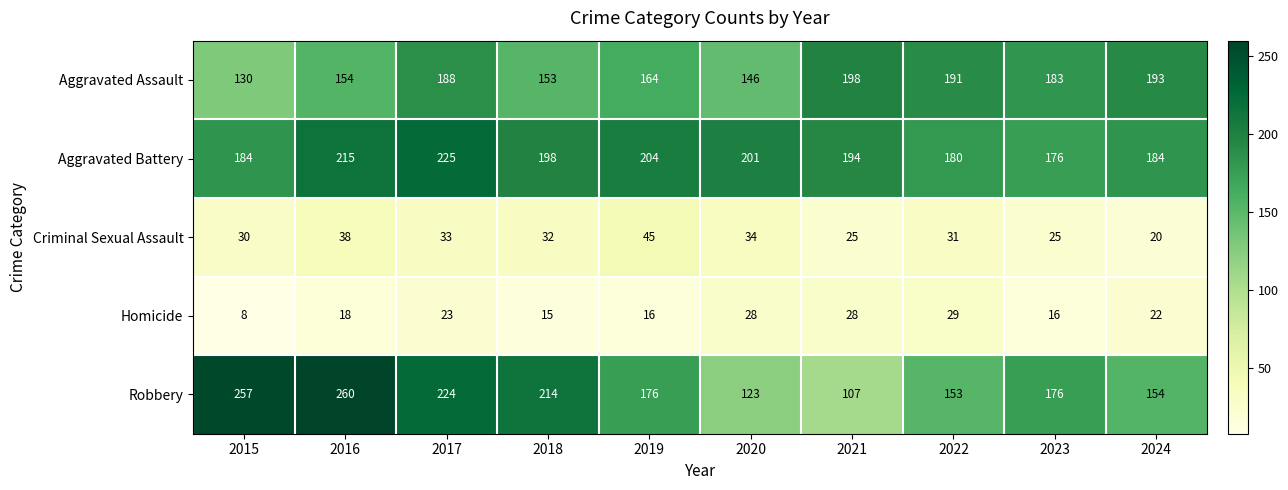

What is the difference between the maximum and minimum values in the Homicide series?

21